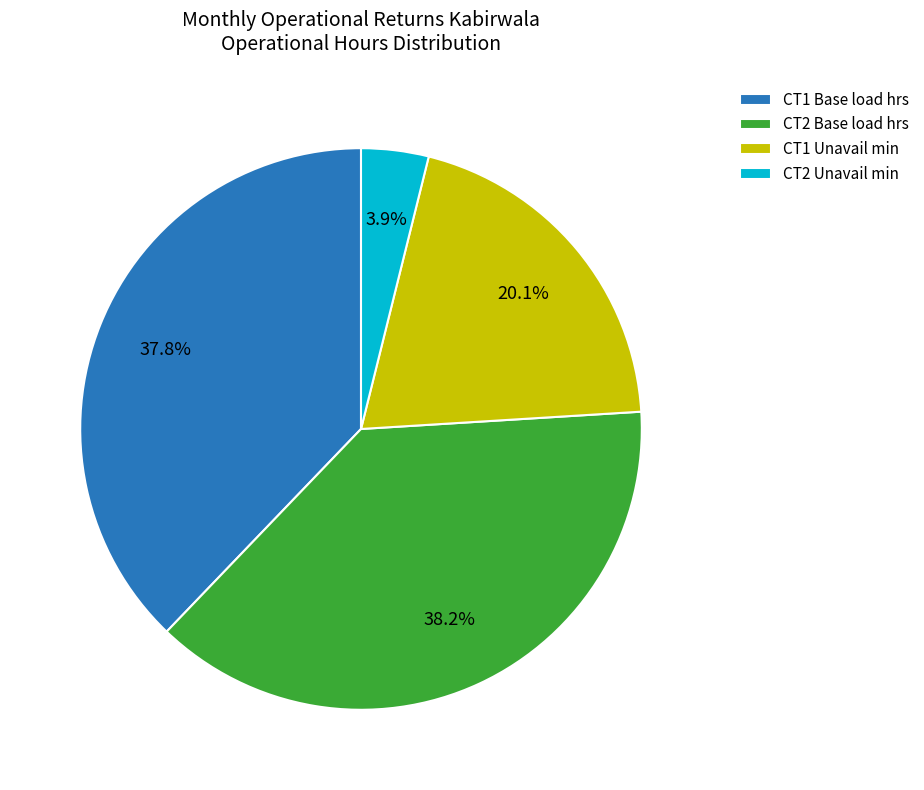

What is the ratio of the value at CT2 Base load hrs to the value at CT2 Unavail min?

9.8